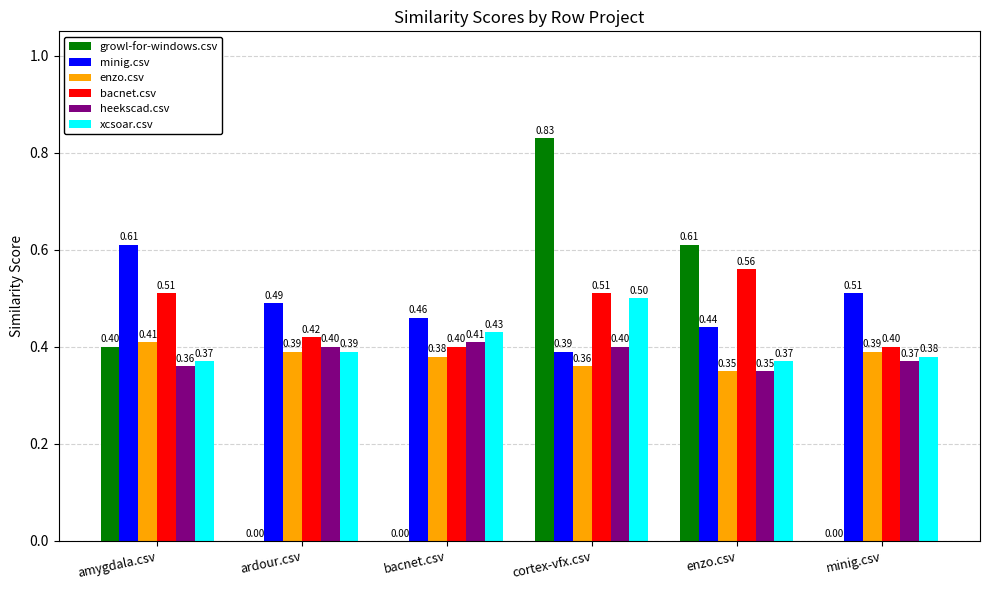

Which series has the largest total across all categories?

minig.csv